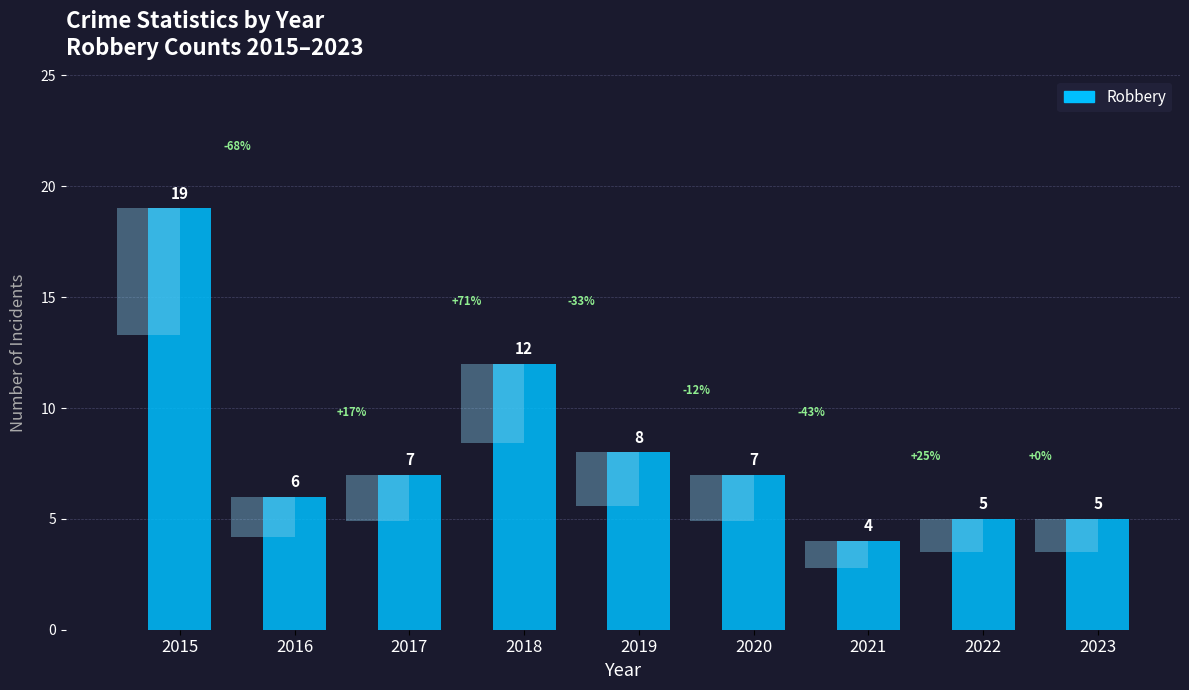

How many bars are there in total?

9